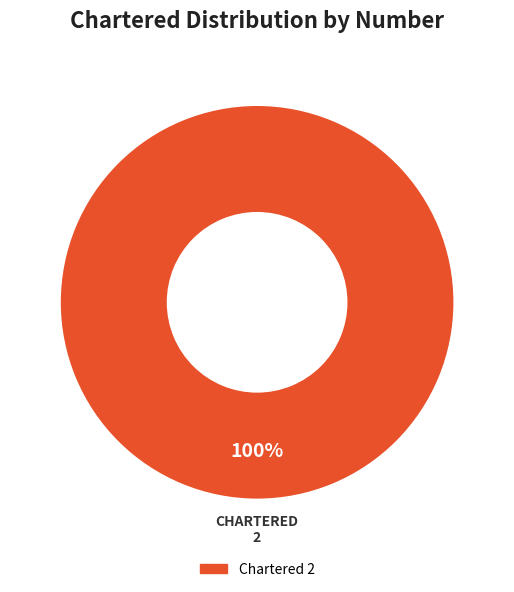

Is there a majority slice in this chart?

Yes